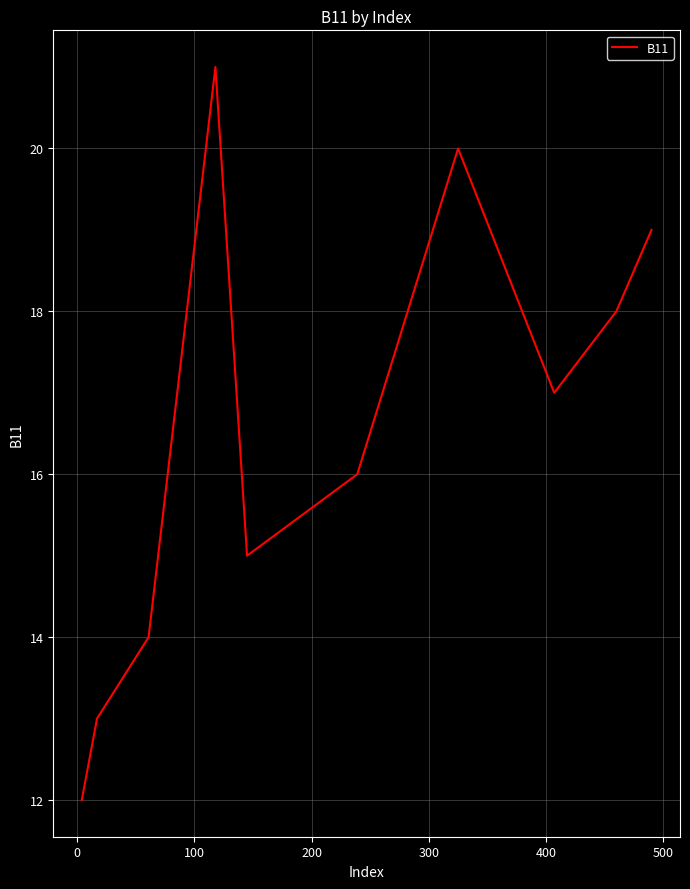

What is the minimum value shown in the chart?

12